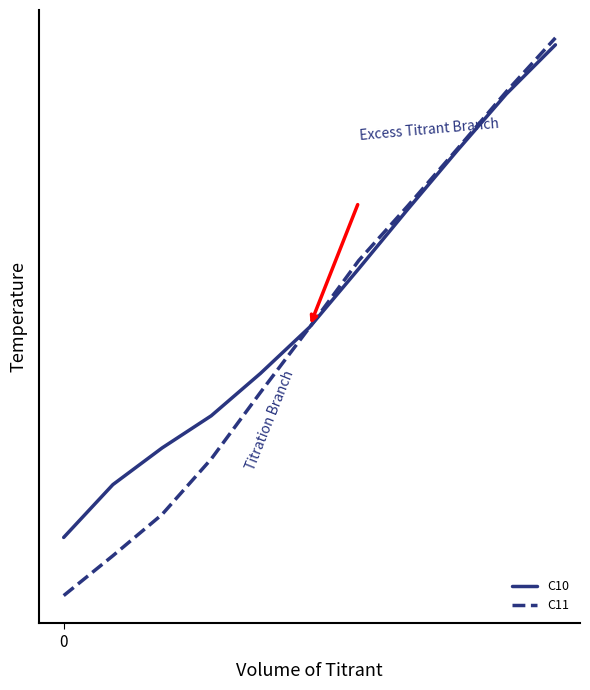

Does the chart display data point markers on the line(s)?

No